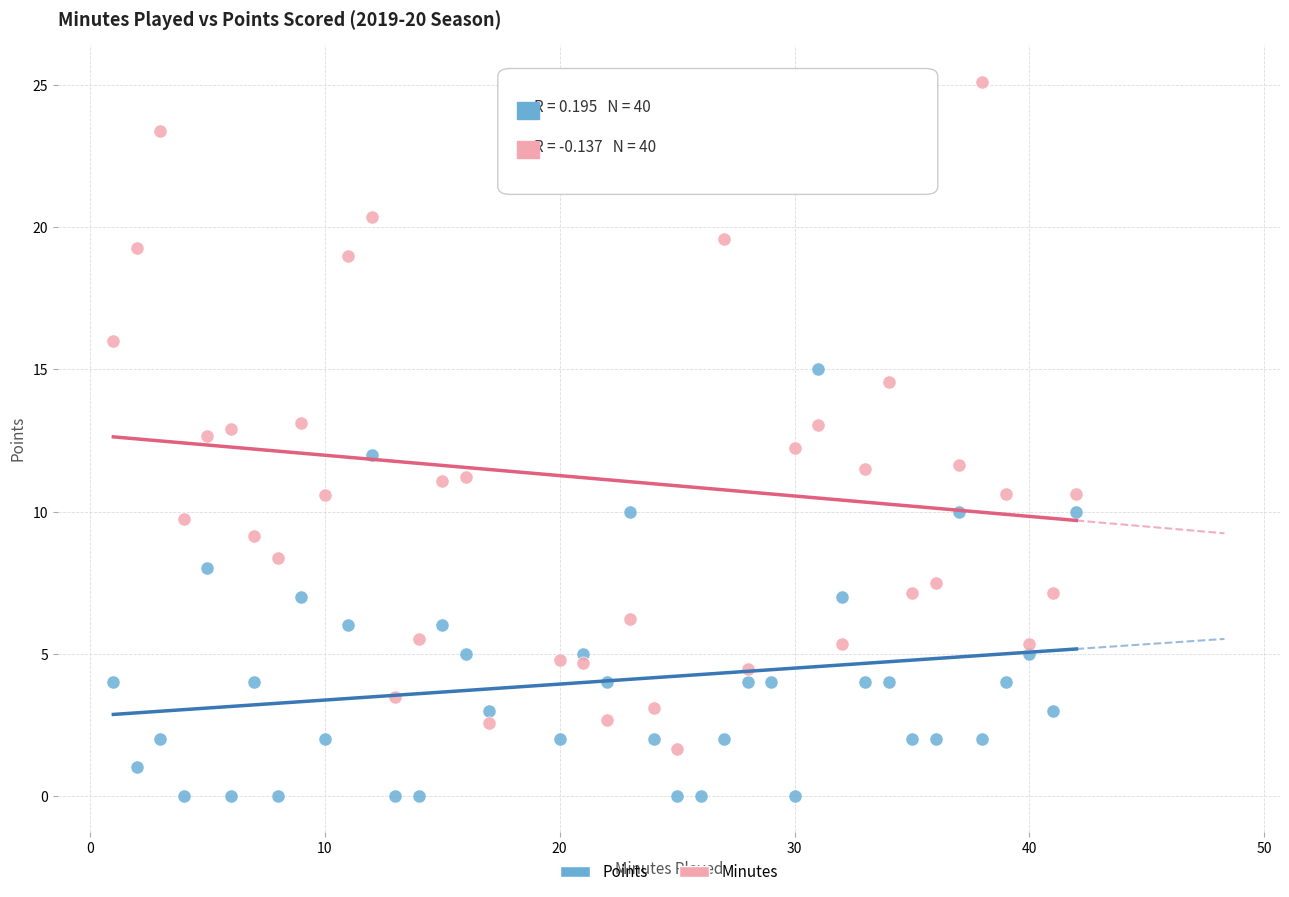

What are all the series names shown in the legend?

Points, Minutes